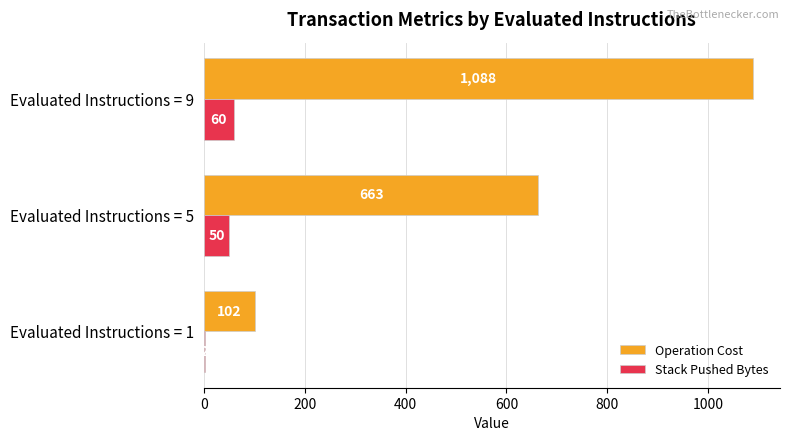

Is the value of Operation Cost at Evaluated Instructions = 5 greater than the value of Stack Pushed Bytes at Evaluated Instructions = 1?

Yes